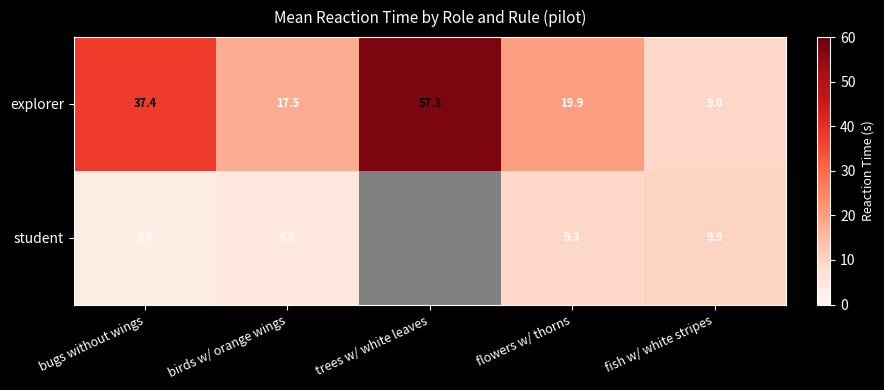

Is the value of student at fish w/ white stripes greater than the value of explorer at flowers w/ thorns?

No